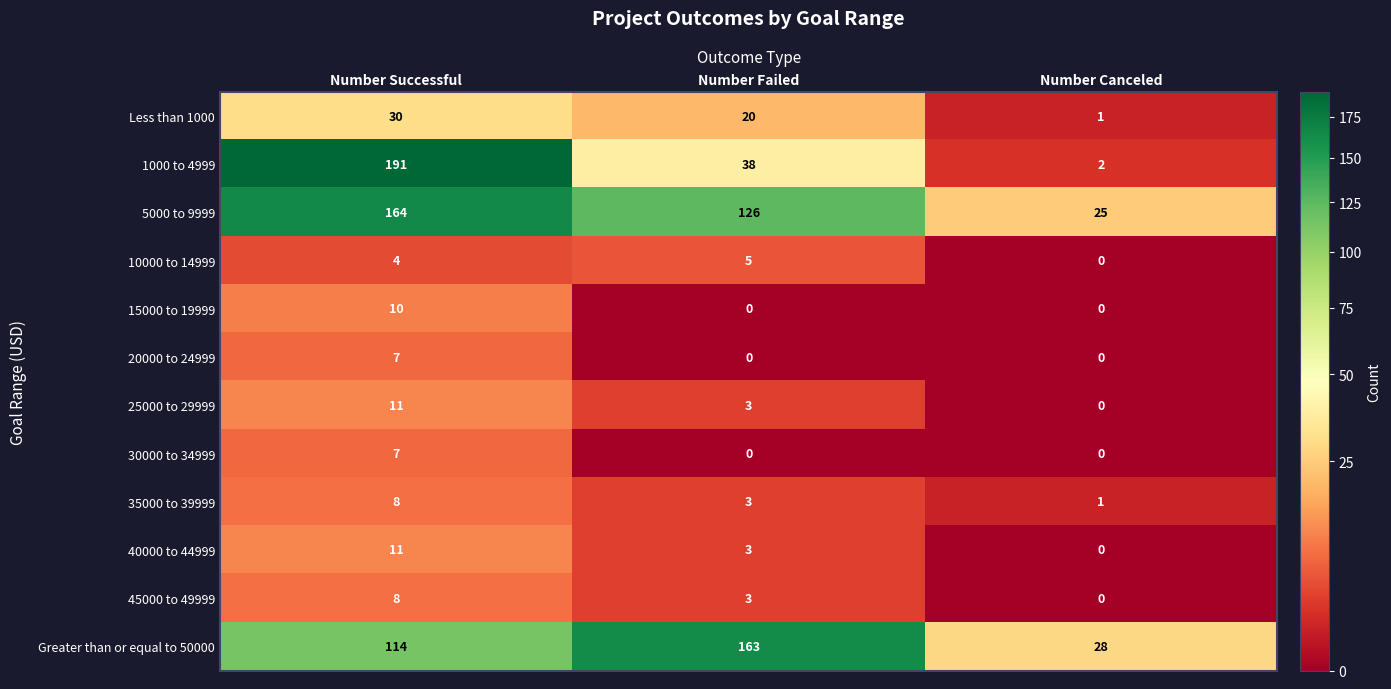

At which category is the sum across all series the highest?

Number Successful